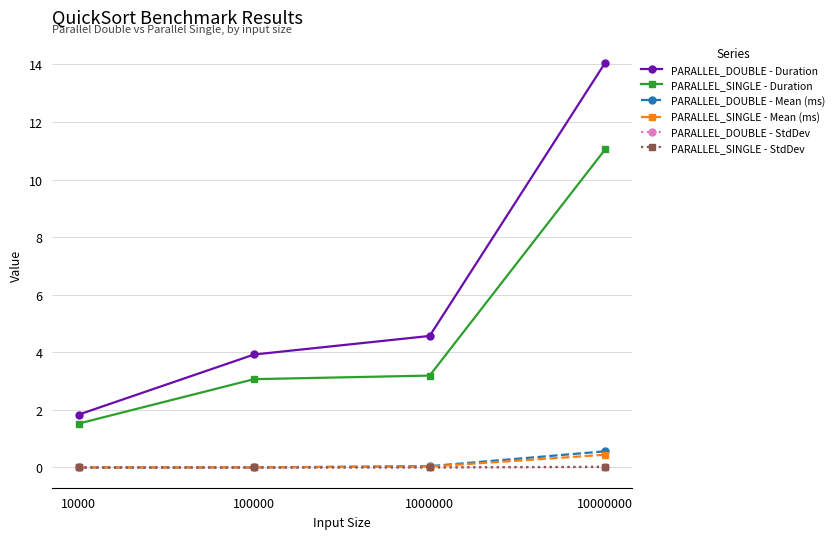

At which category is the sum across all series the highest?

10000000